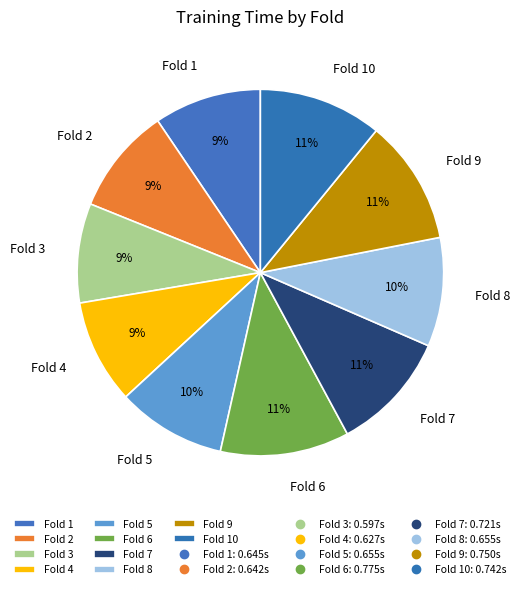

Is it true that Fold 2 is 18% of the pie?

False